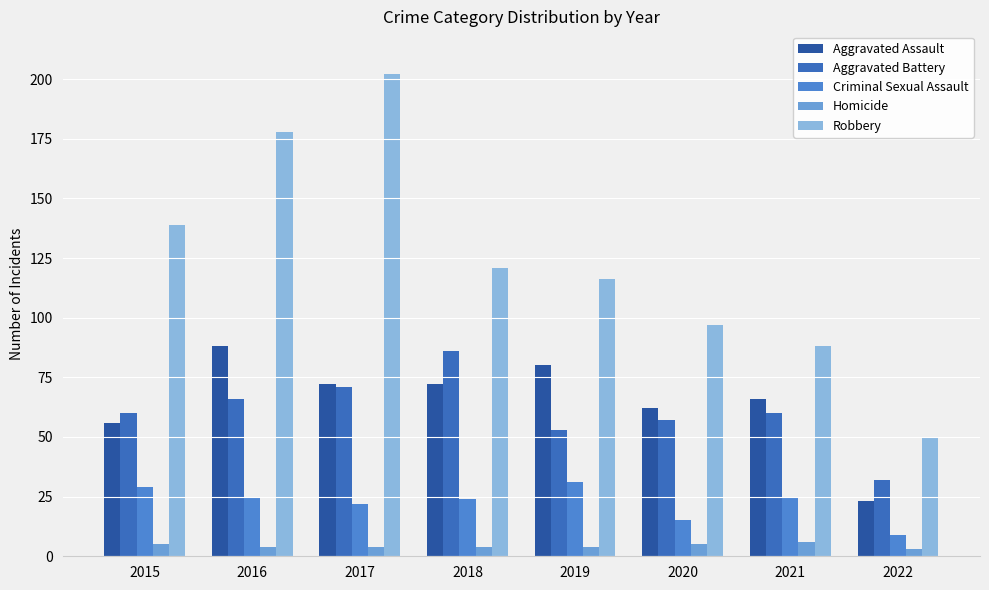

What is the lowest value of the Aggravated Assault series?

23